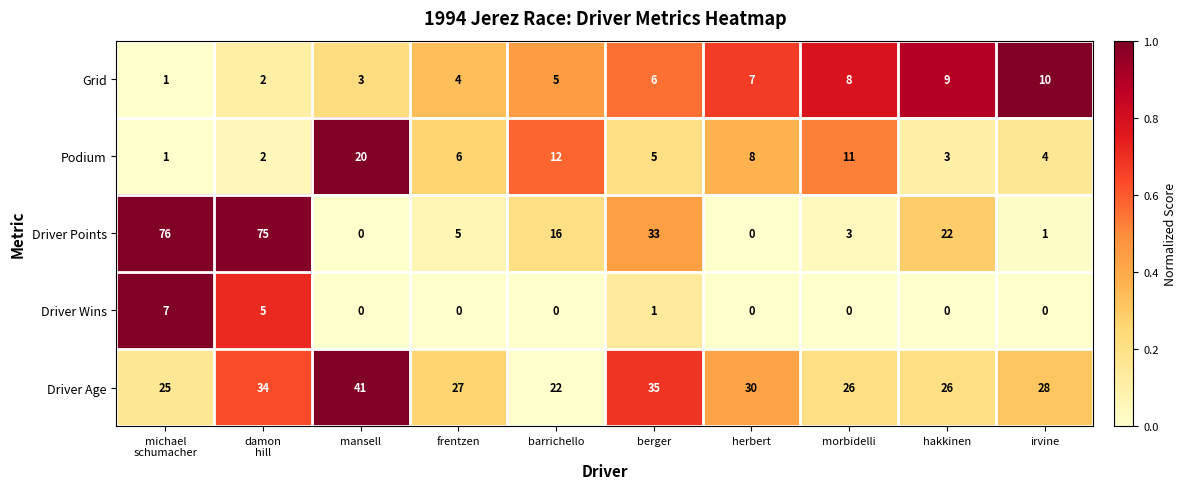

Which series has the largest total across all categories?

Driver Age